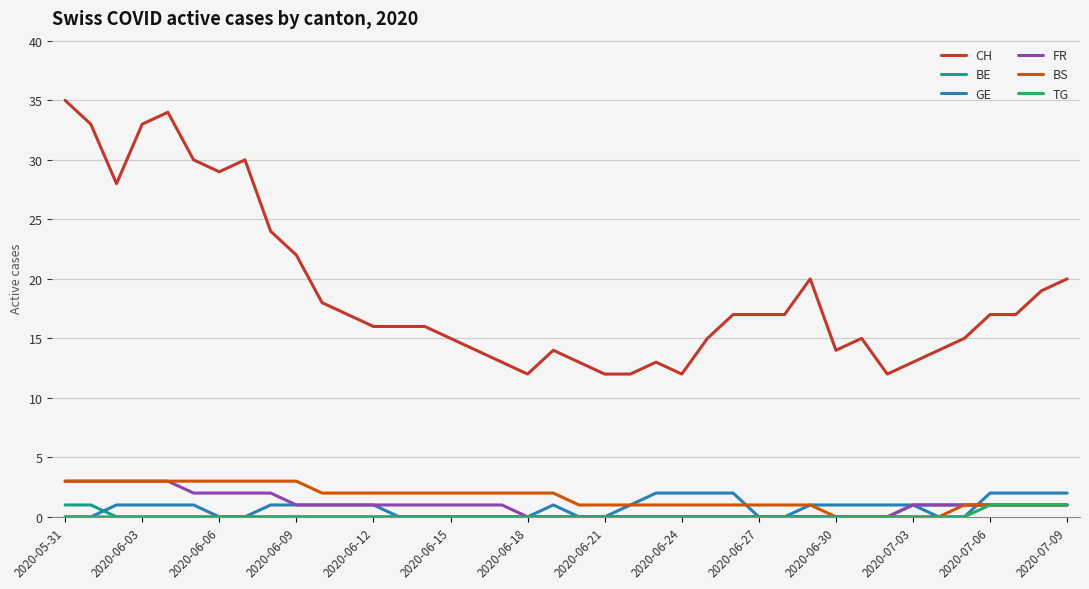

What is the maximum value shown in the chart?

35